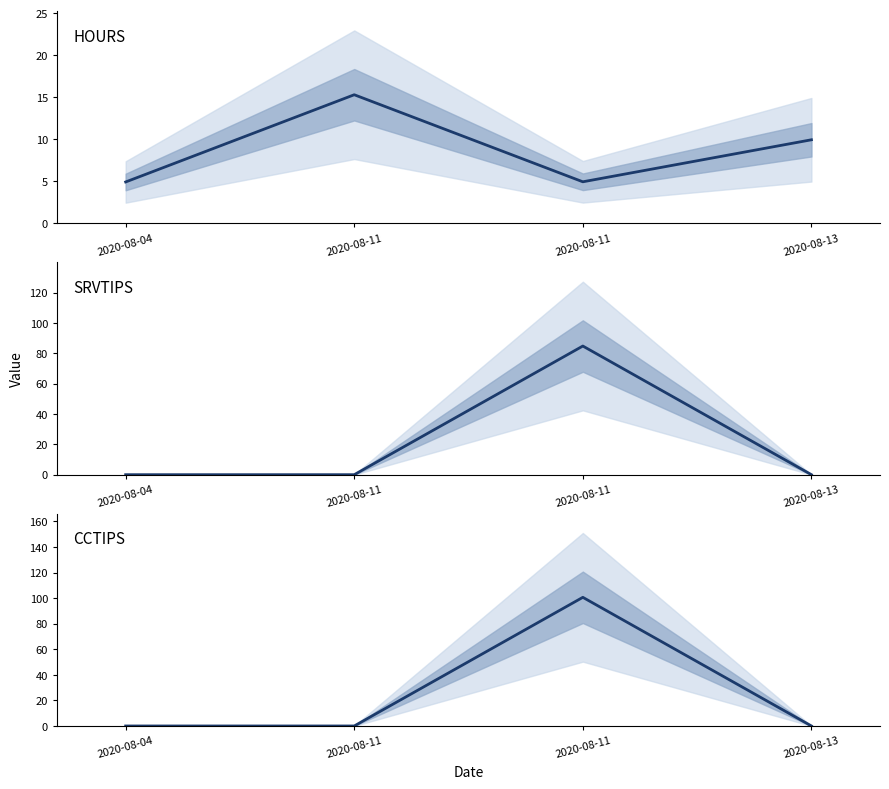

Reading right to left, what are all the values shown in this chart?

HOURS: 9.9	5.0	15.3	4.9
SRVTIPS: 0.0	84.7	0.0	0.0
CCTIPS: 0.0	100.6	0.0	0.0